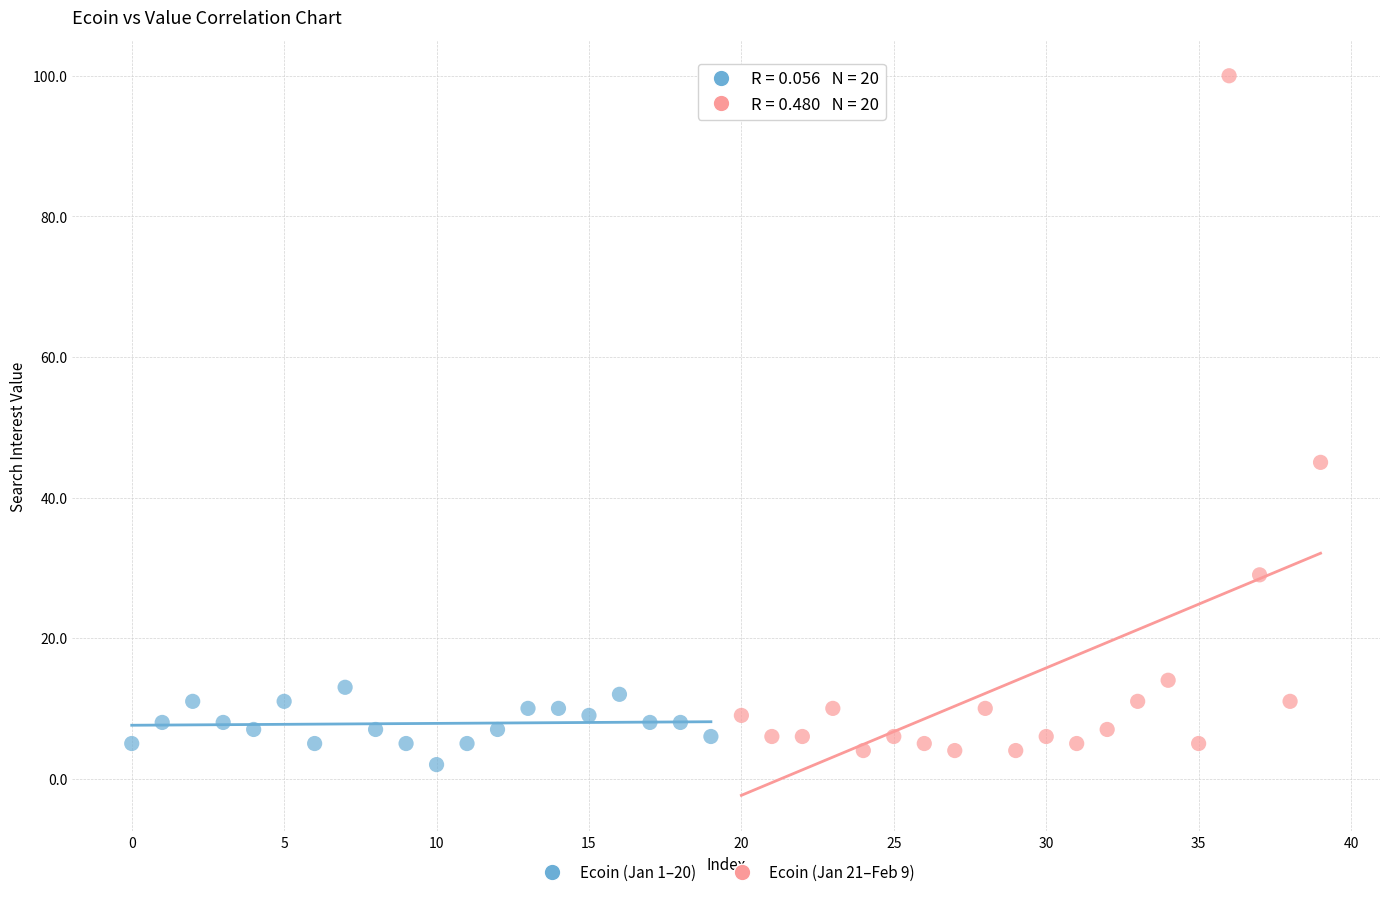

What are all the series names shown in the legend?

Ecoin (Jan 1–20), Ecoin (Jan 21–Feb 9)